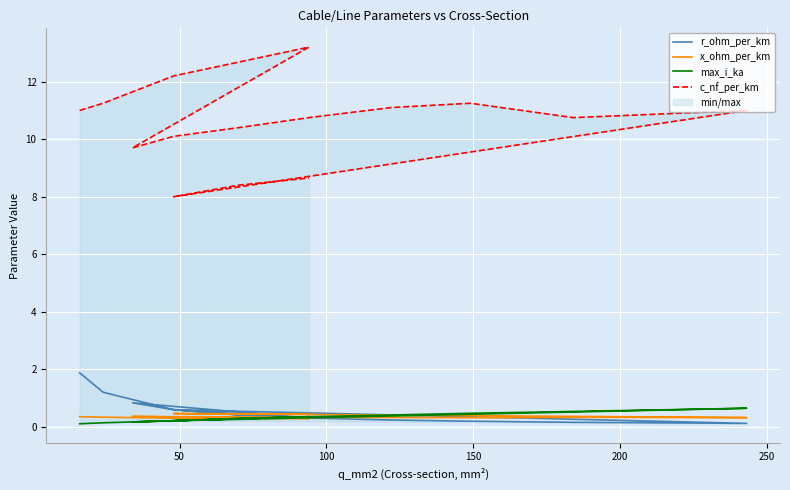

True or false: x_ohm_per_km has more than 2 interior local peaks.

True